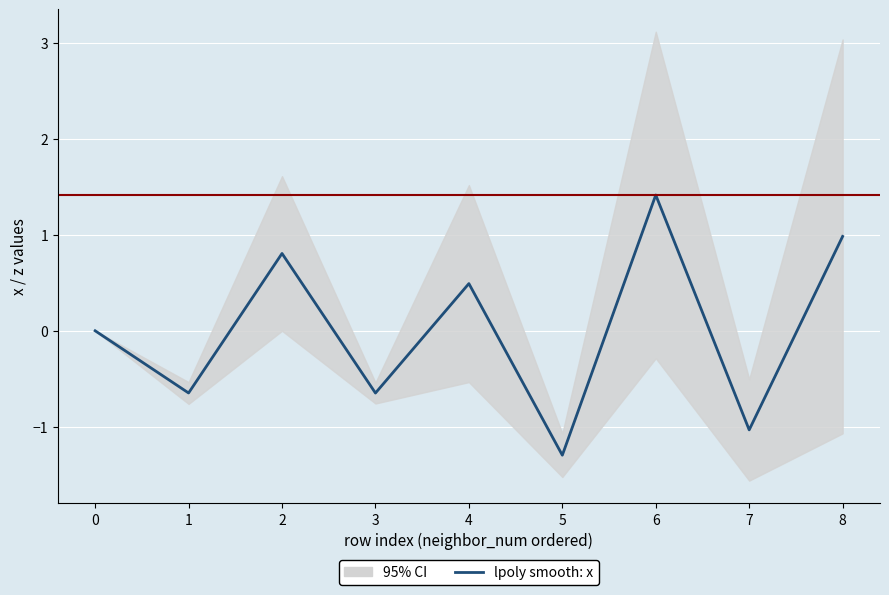

Is this an area chart (filled region under the line)?

No